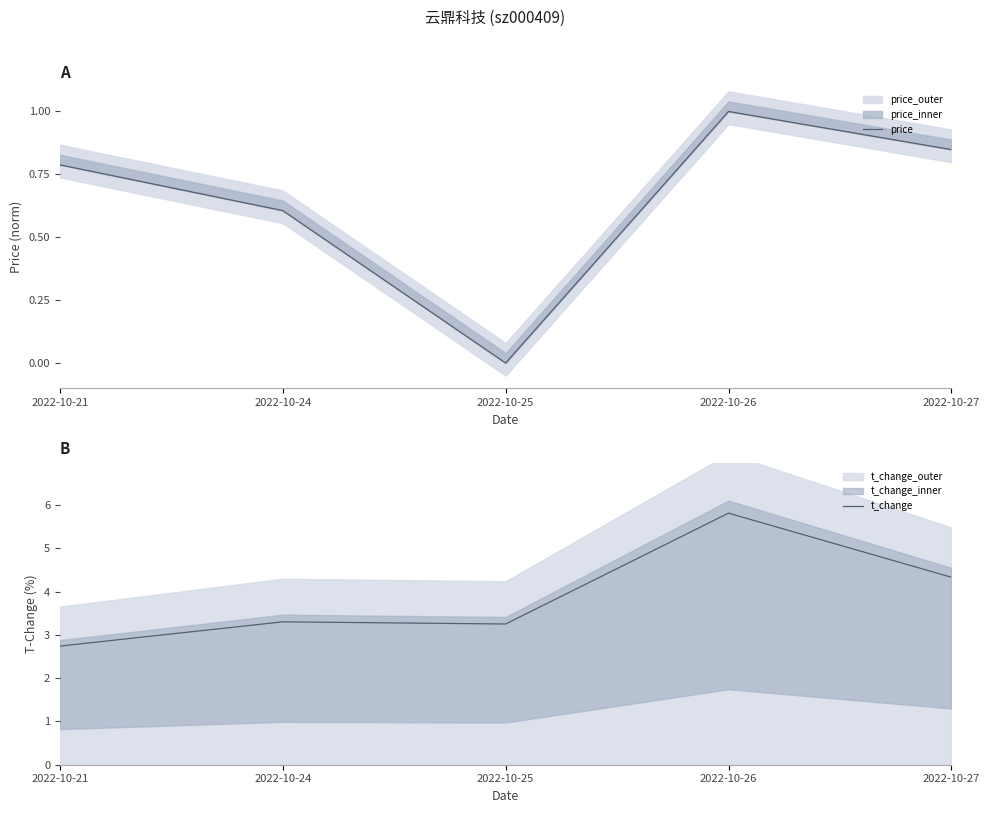

How many data points in price are above 0?

4